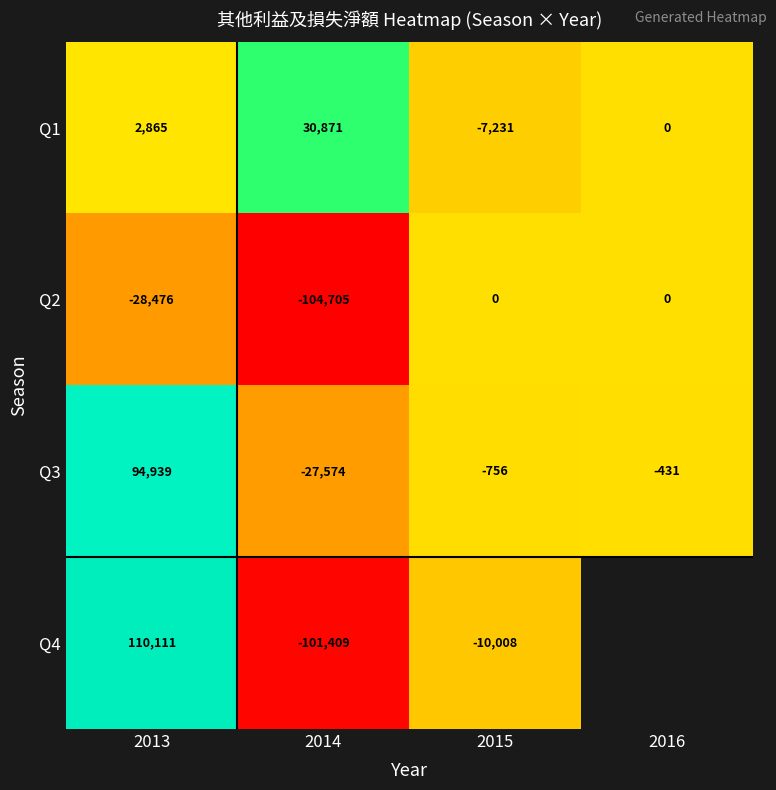

Where does the Q3 series first go above -431?

2013